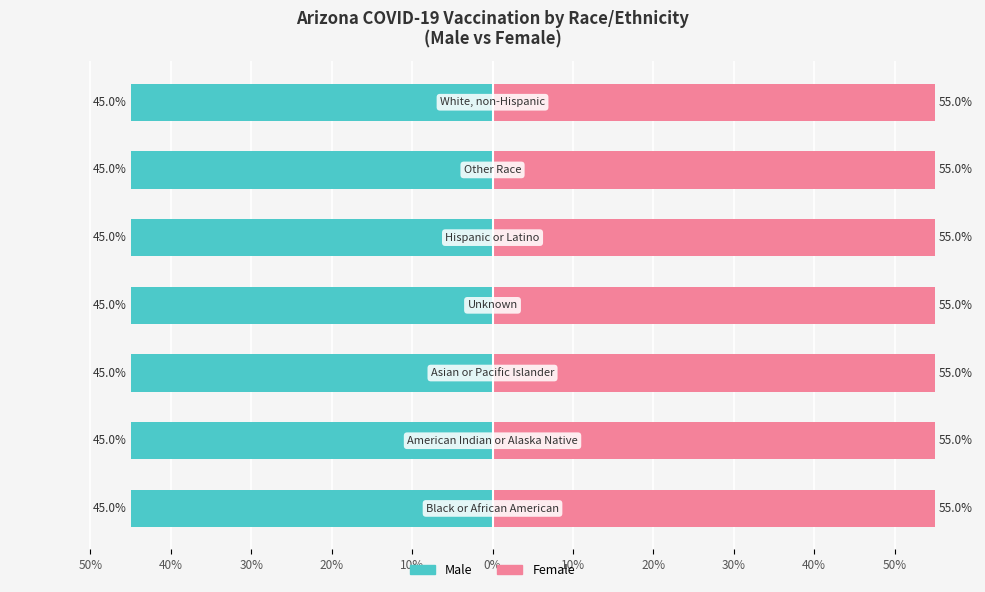

Does the chart contain any negative values?

Yes